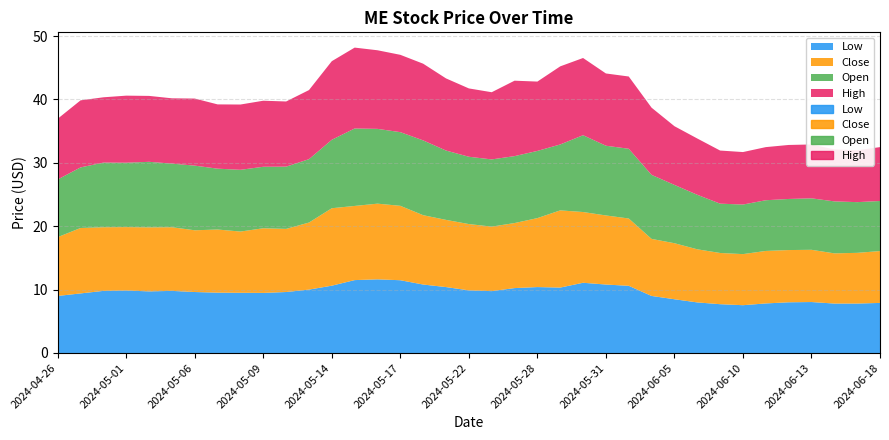

At which label does Open first exceed 10?

2024-04-30